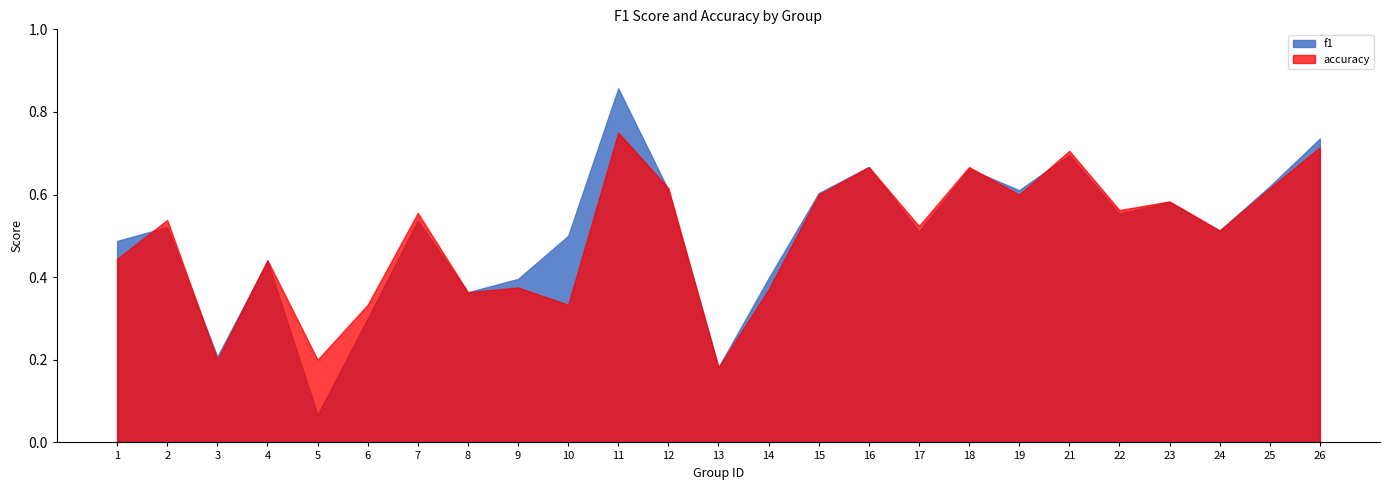

Count the number of data series in this chart.

2